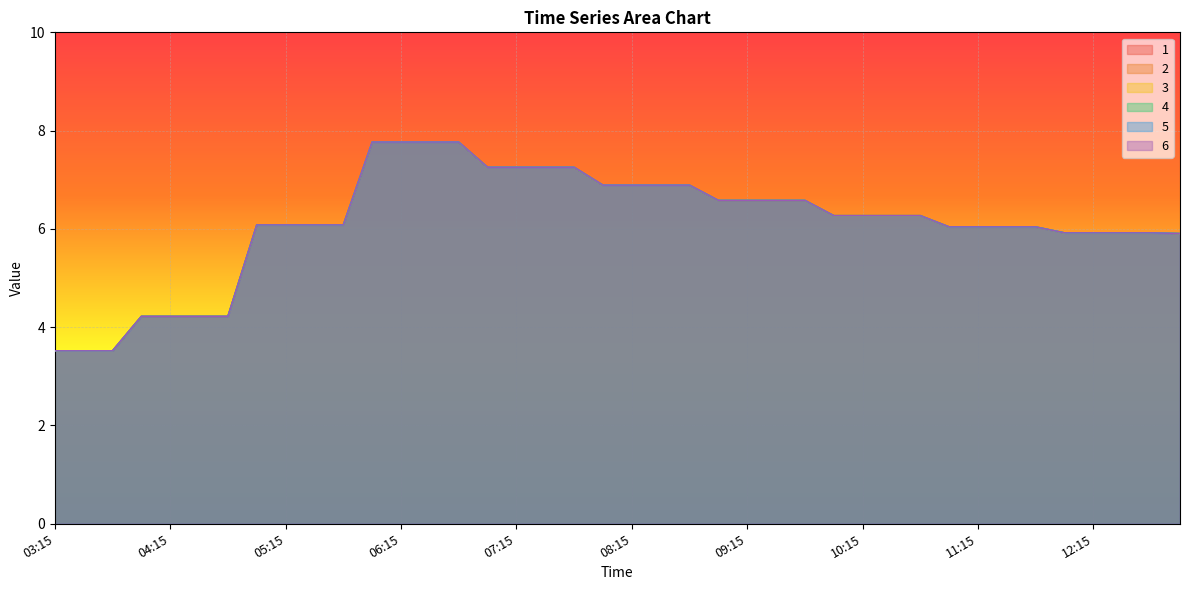

What are all the series names shown in the legend?

1, 2, 3, 4, 5, 6